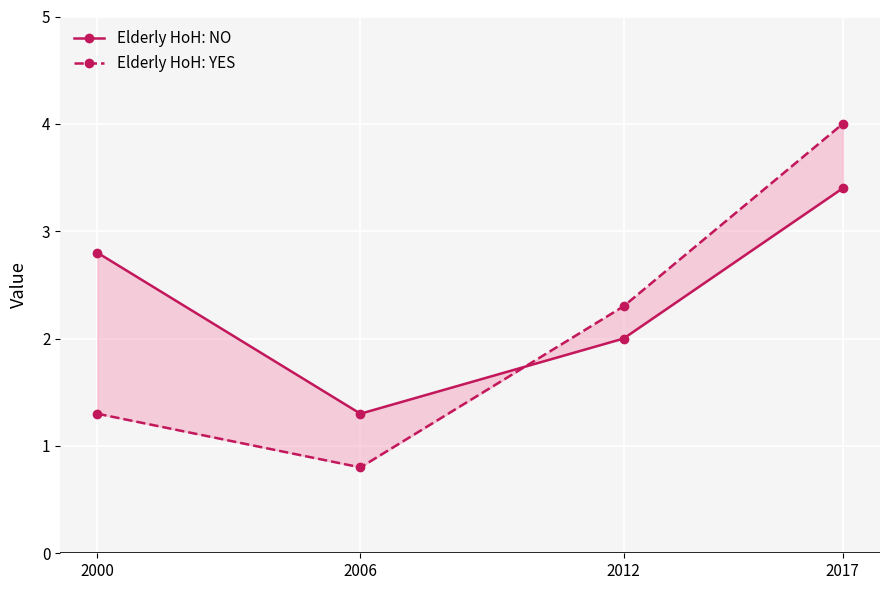

What is the spread (max minus min) of values at 2017?

0.6